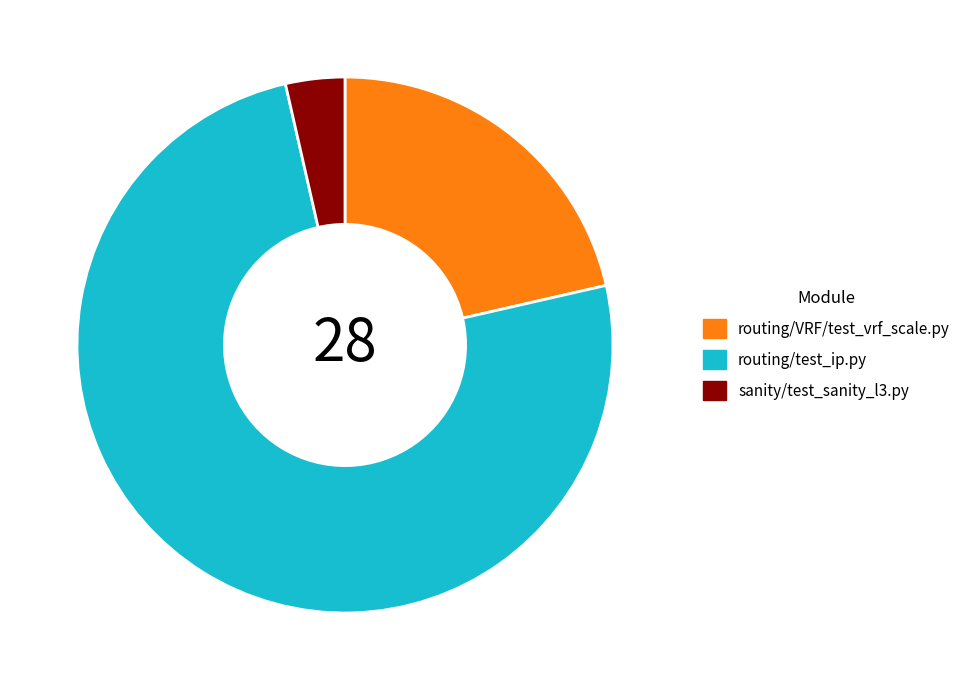

Is there any slice that represents more than half of the pie?

Yes